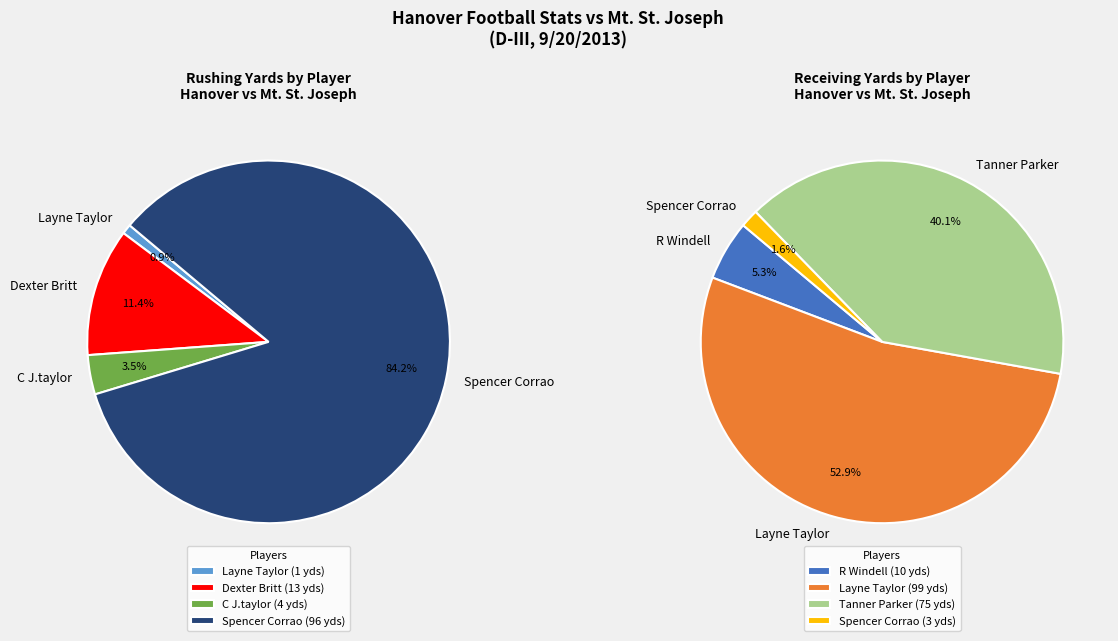

The Layne Taylor (REC) slice represents 1% of the pie. True or false?

False